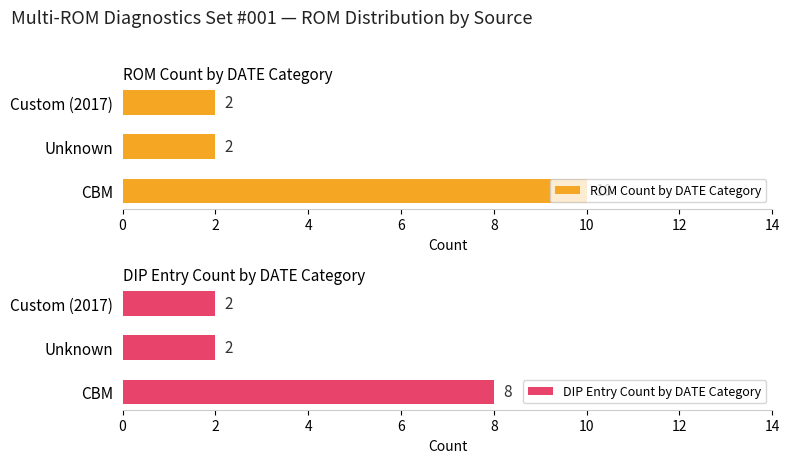

Rank the series at Unknown from highest to lowest value.

ROM Count by DATE Category, DIP Entry Count by DATE Category